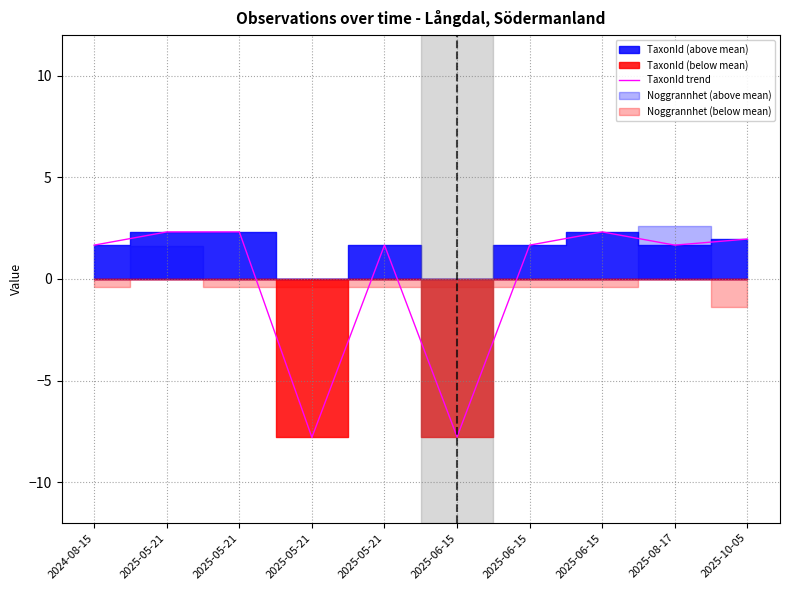

What is the difference between the maximum and second lowest values?

10.1